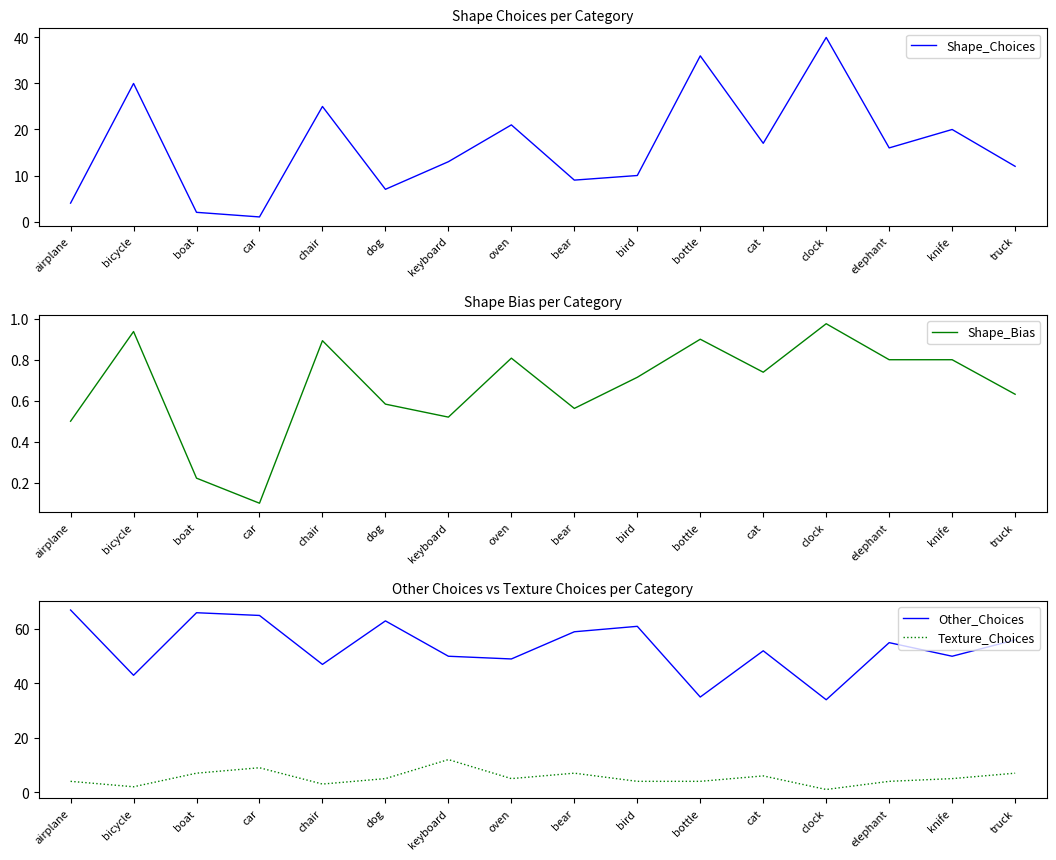

True or false: Shape_Bias and Other_Choices intersect in this chart.

False